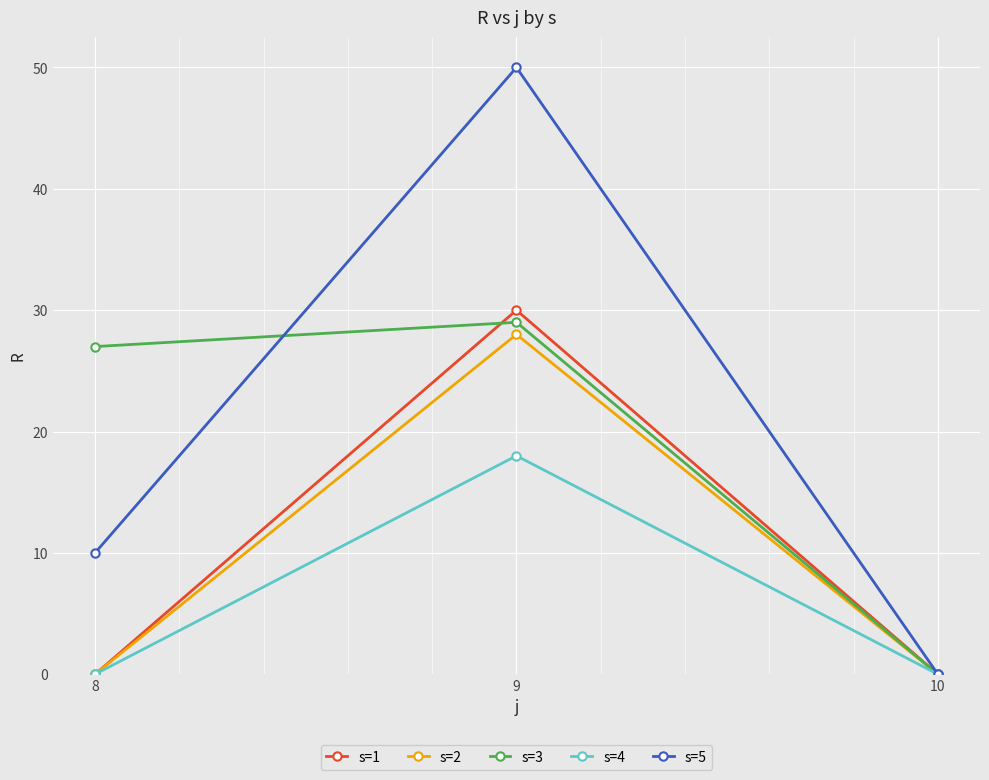

Which series has the widest spread of values?

s=5